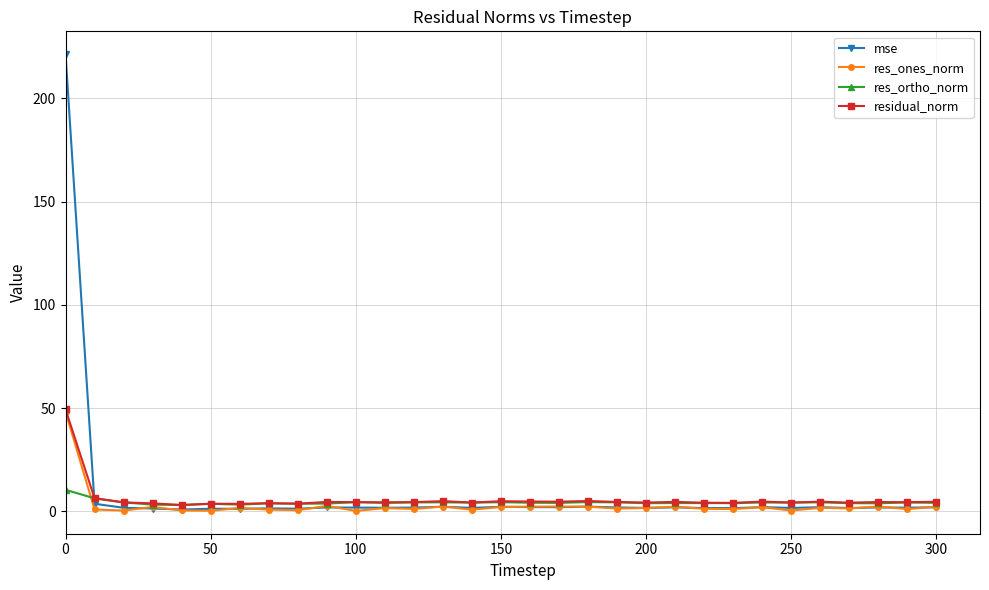

True or false: res_ortho_norm has more than 1 points higher than both neighbors.

True